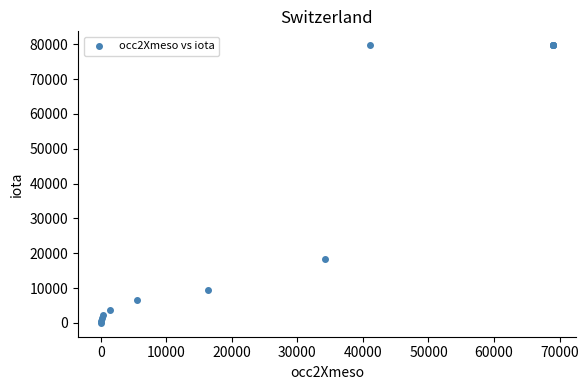

What Y value in the scatter plot is closest to 39878?

18430